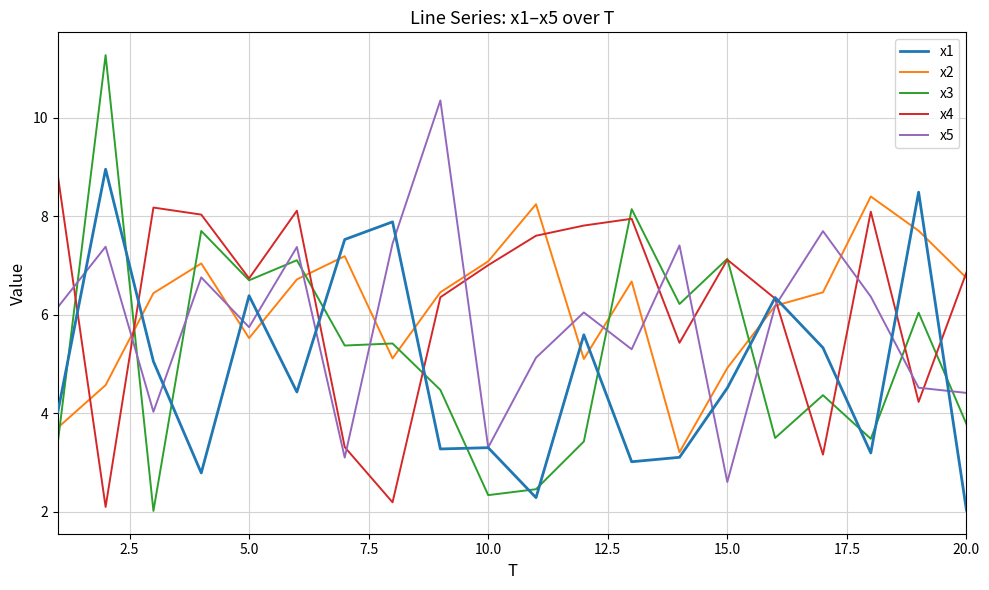

True or false: x3 and x2 cross at least once.

True